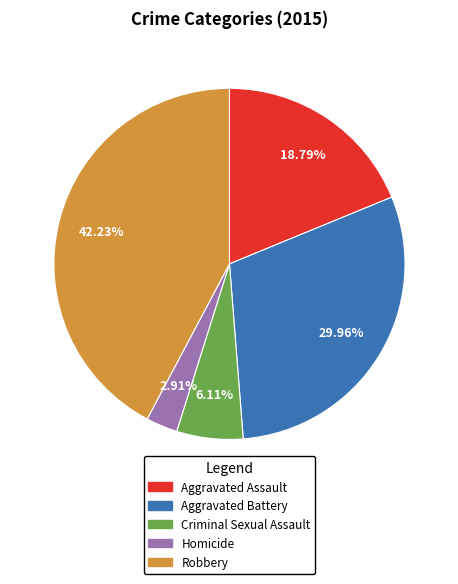

Is the sum of Aggravated Assault and Homicide greater than half?

No